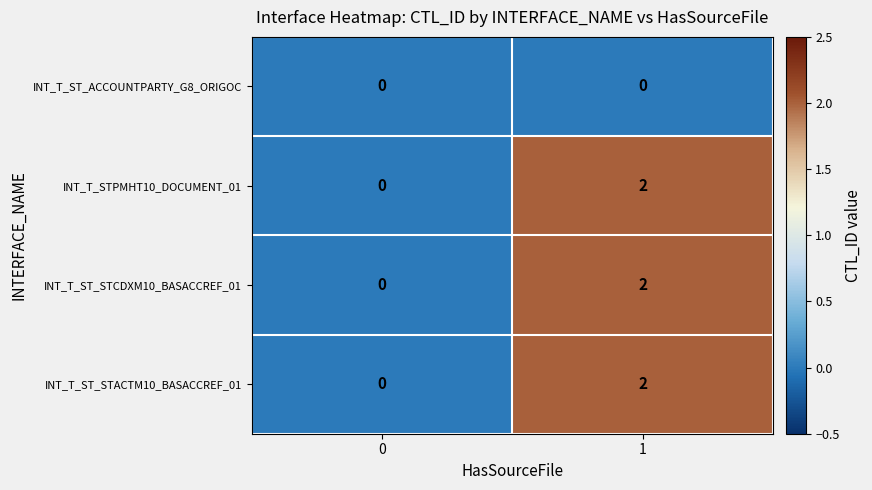

What is the greatest value displayed?

2